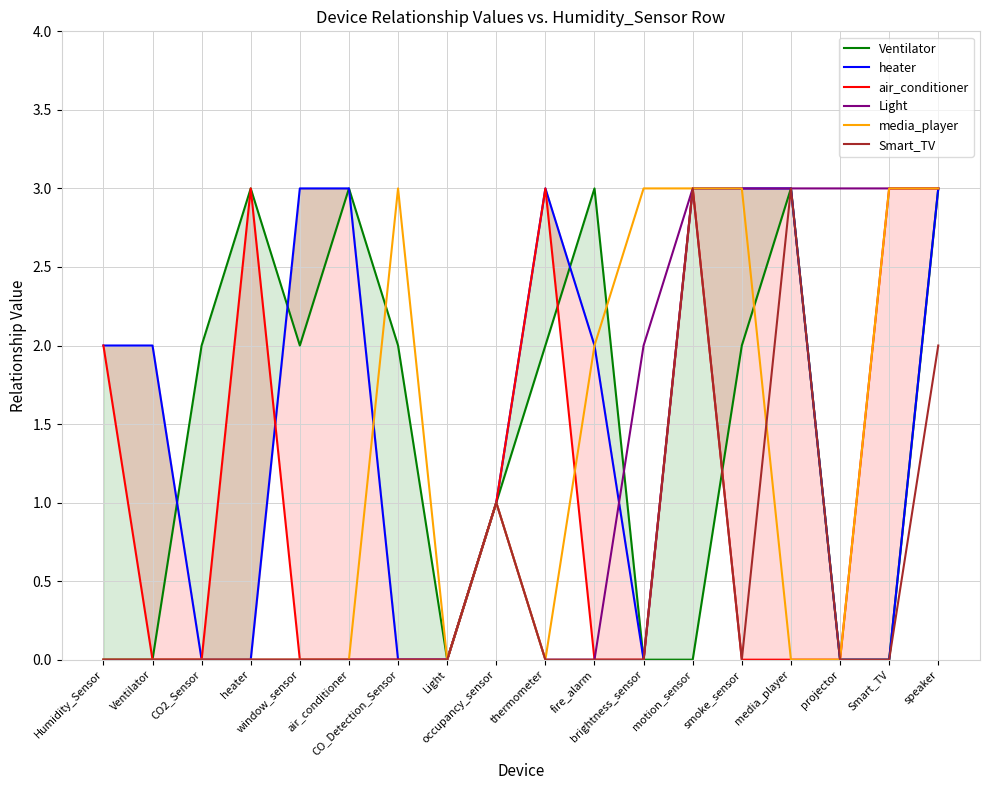

Which series has the largest total across all categories?

heater